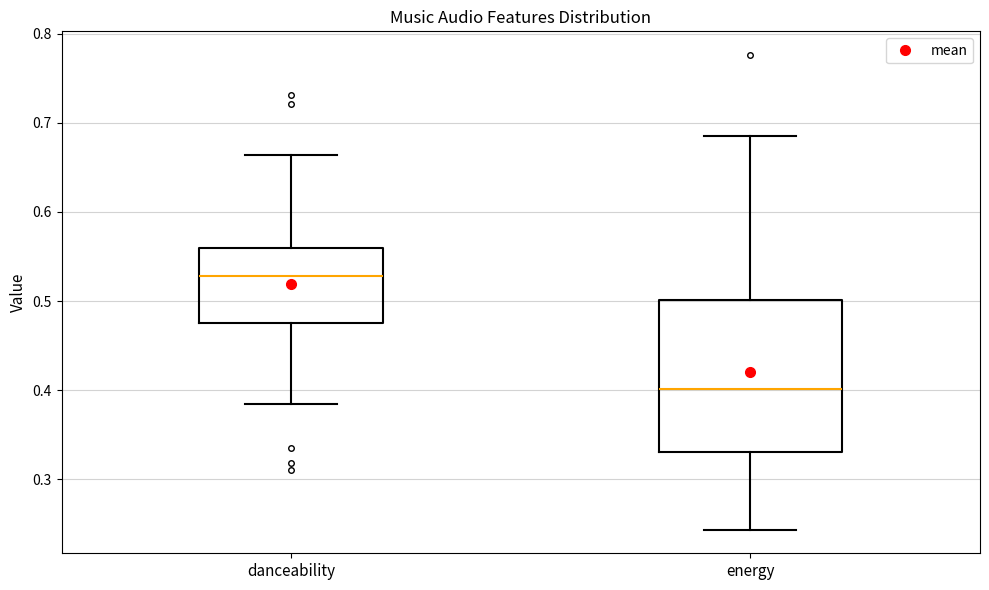

Reading left to right, transcribe this box plot: for each box, give where its median line is, the range the box spans, and where its two whiskers end, as read against the y-axis. The values are not printed on the chart, so give them approximately, as read against the axis.

danceability: median 0.53, box 0.48 to 0.56, whiskers 0.39 to 0.66
energy: median 0.40, box 0.33 to 0.50, whiskers 0.24 to 0.69